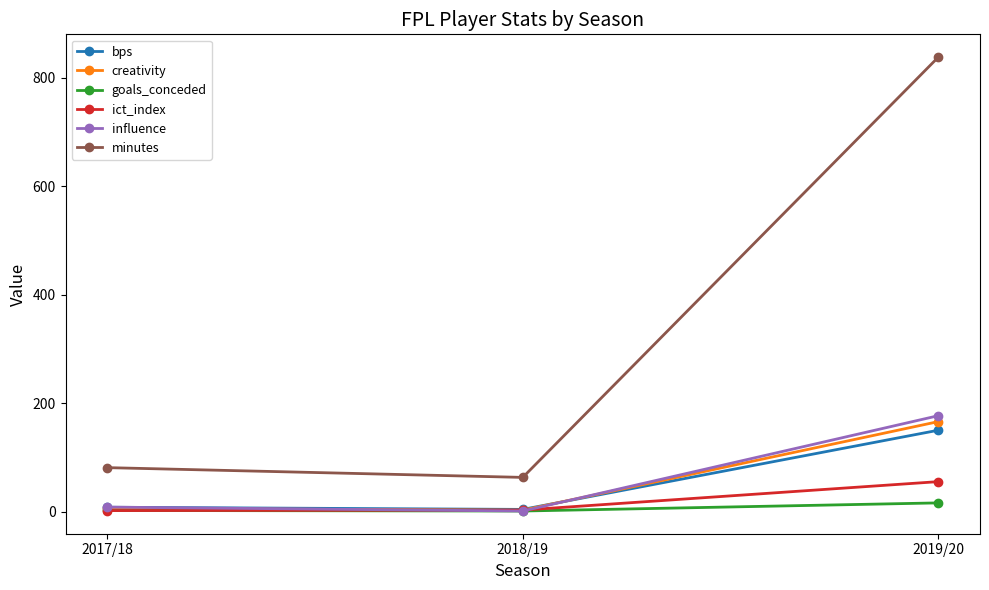

What is the difference between the maximum and second lowest values in the ict_index series?

52.5